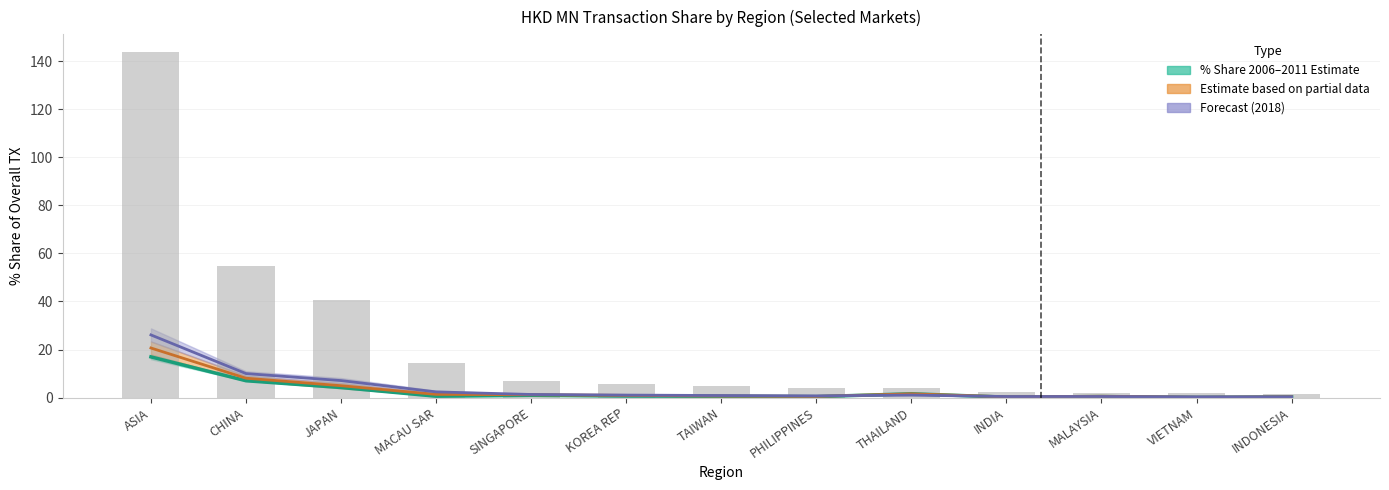

What is the label of the 9th bar from the left?

THAILAND